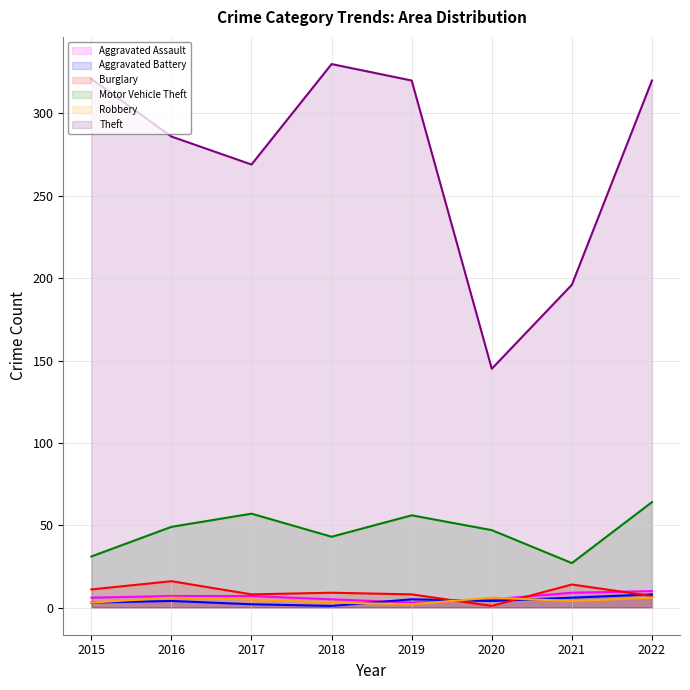

How many values in the Motor Vehicle Theft series exceed 49?

3